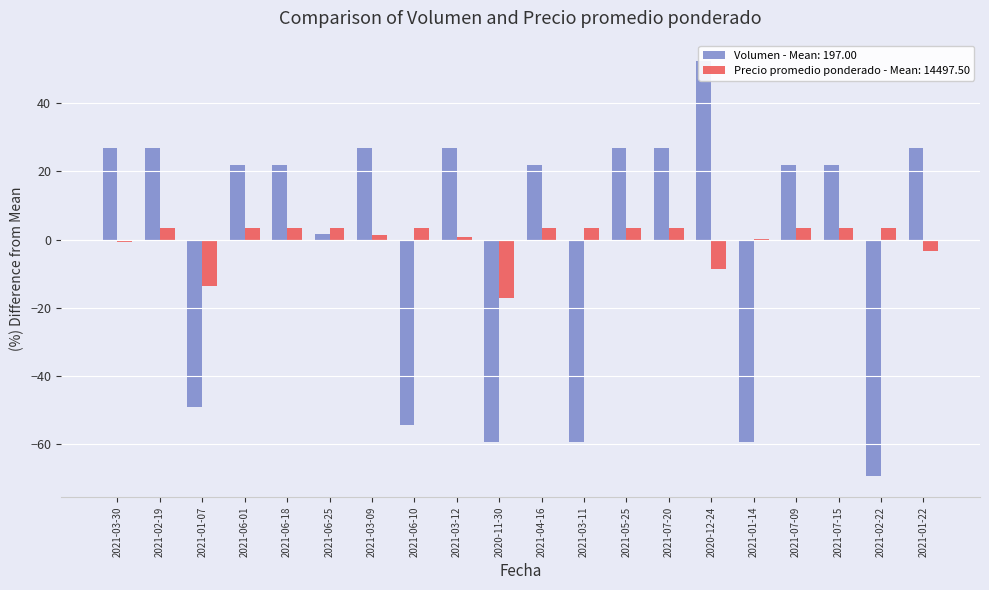

How many positive values does the Volumen series have?

14